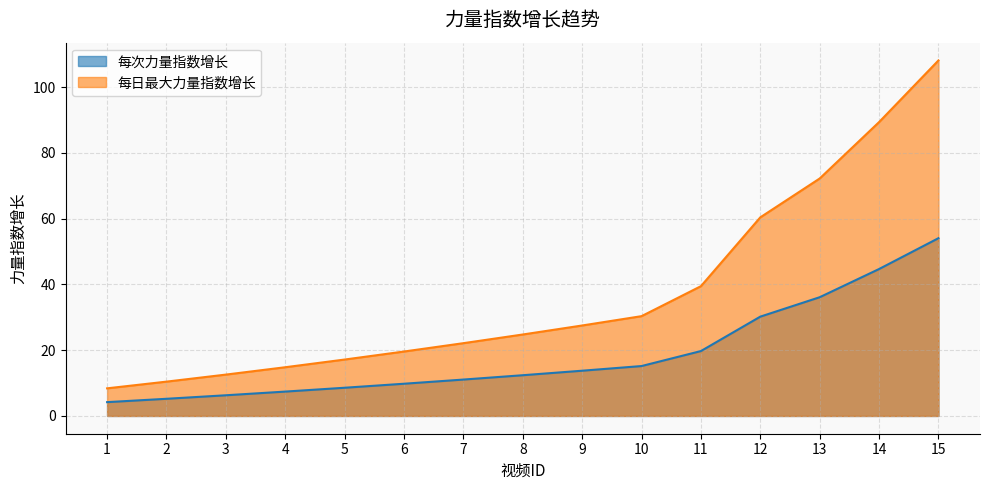

At how many categories does at least one series exceed 30?

6